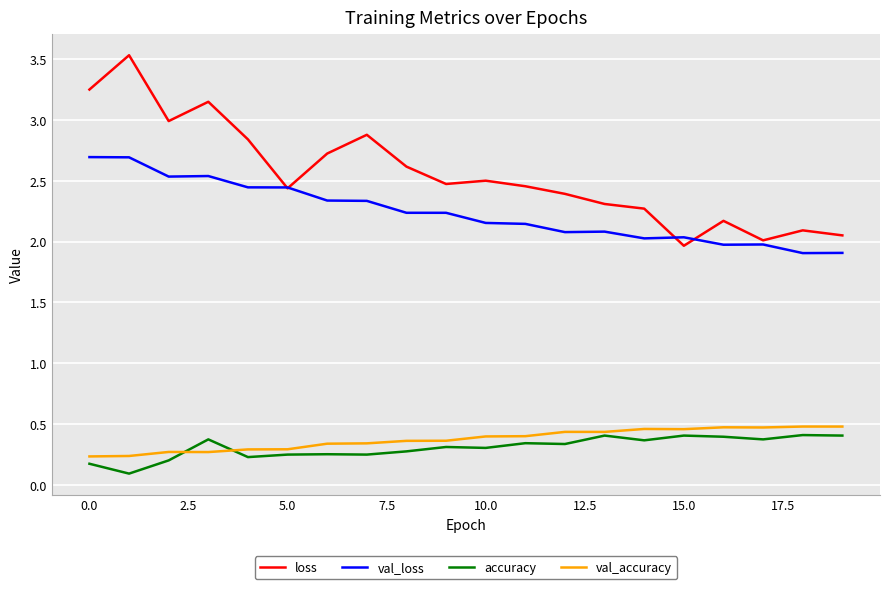

How many lines are shown in the chart?

4